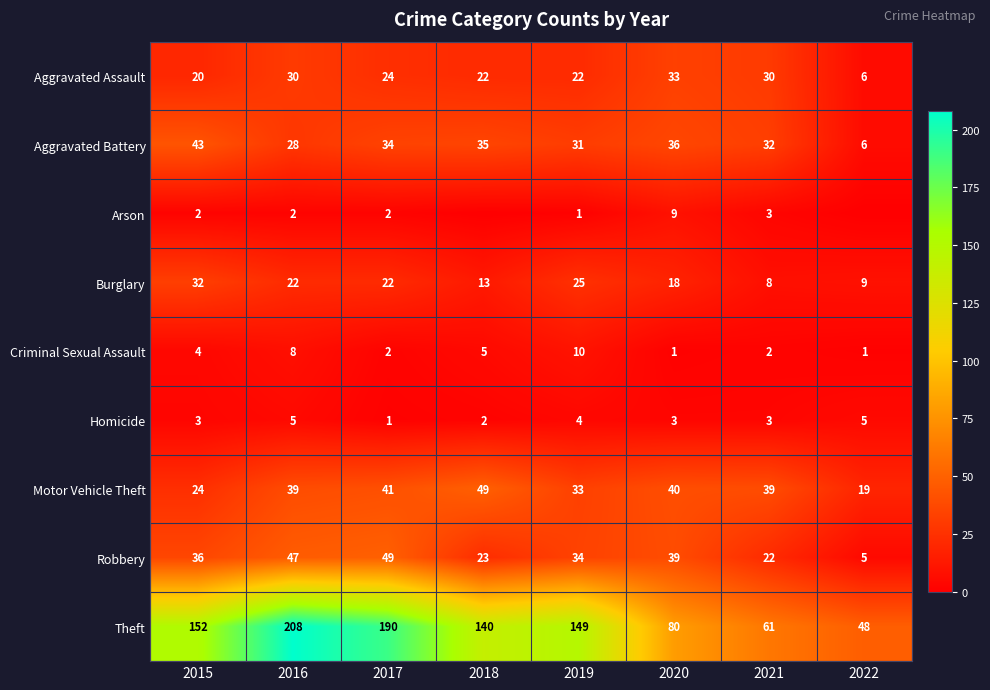

What is the sum of the Aggravated Battery values at 2017 and 2019?

65